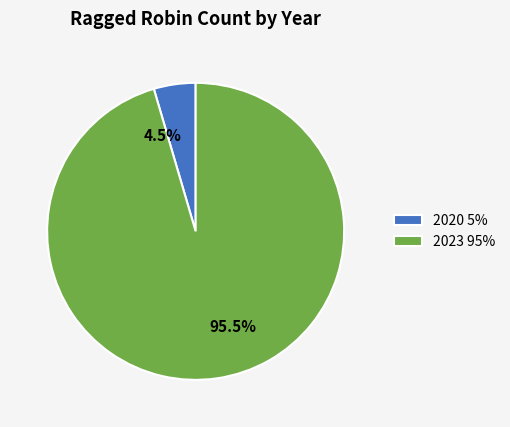

To the nearest percent, what is the average slice percentage?

50%